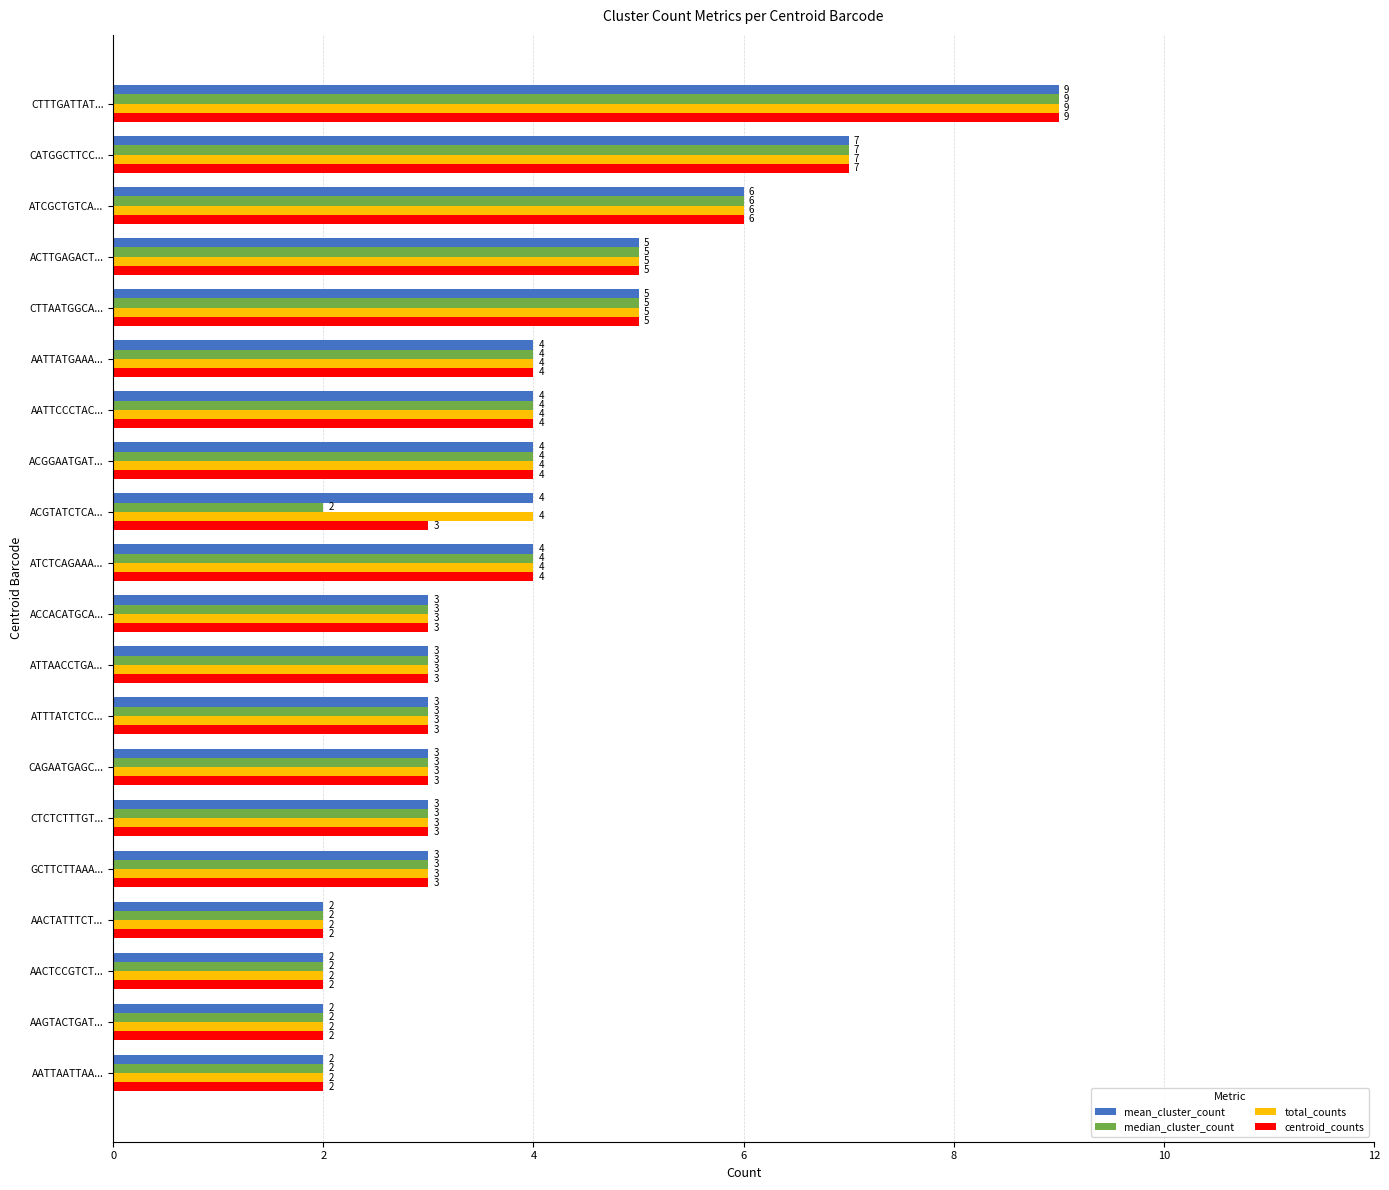

Is it true that median_cluster_count equals 2 at ACGGAATGAT...?

False